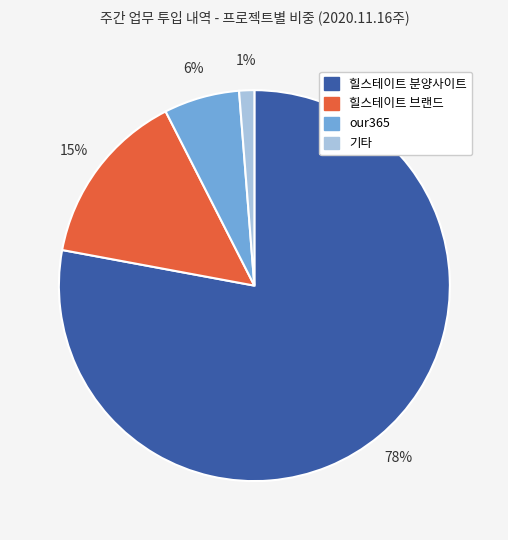

Is there any slice that represents more than half of the pie?

Yes